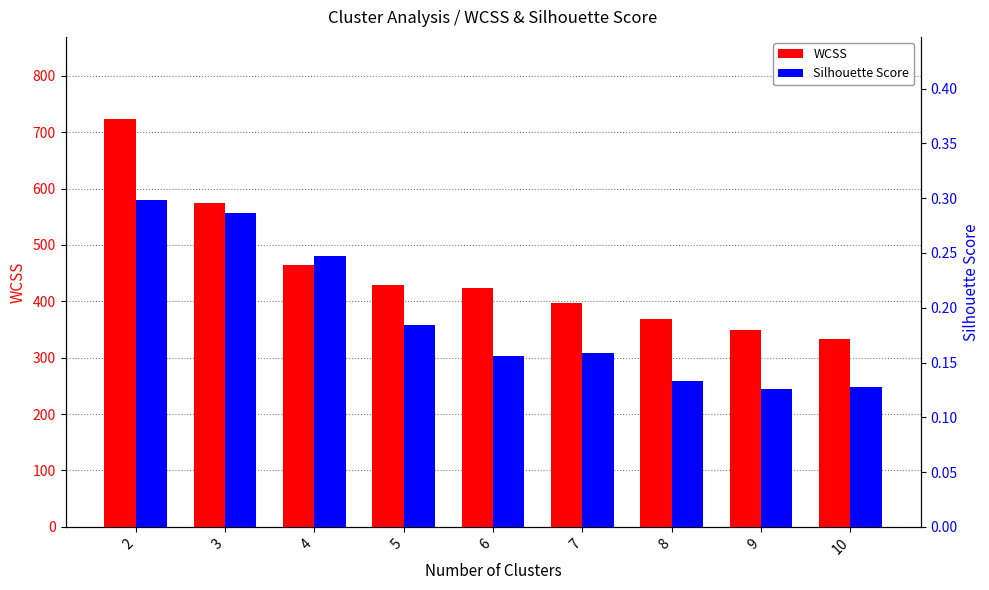

Rank the categories by WCSS value from highest to lowest.

2, 3, 4, 5, 6, 7, 8, 9, 10